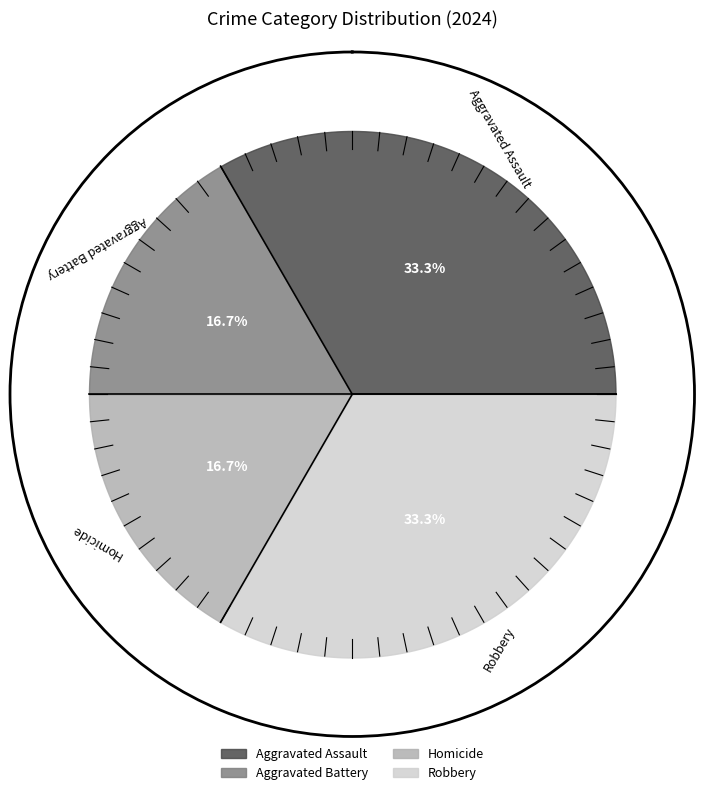

Approximately how many times larger is the value at Aggravated Assault compared to Robbery?

1.0